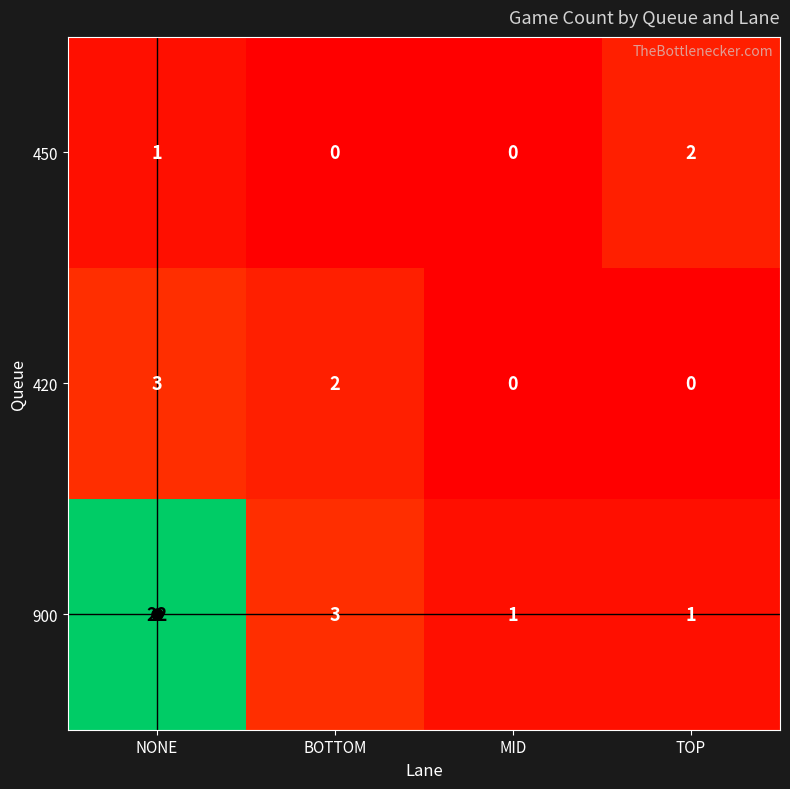

What is the sum of all 900 values?

27